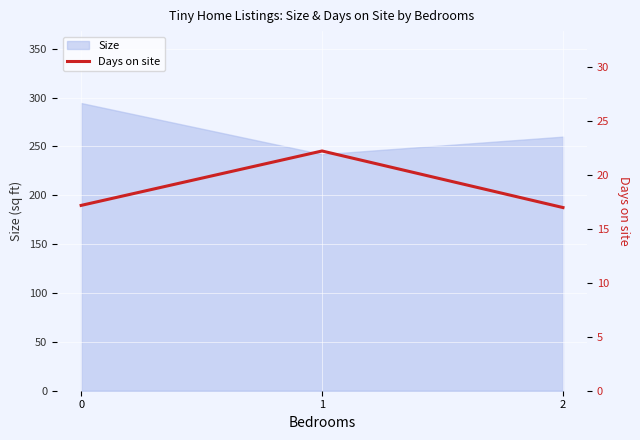

What is the lowest value of the Size series?

242.0